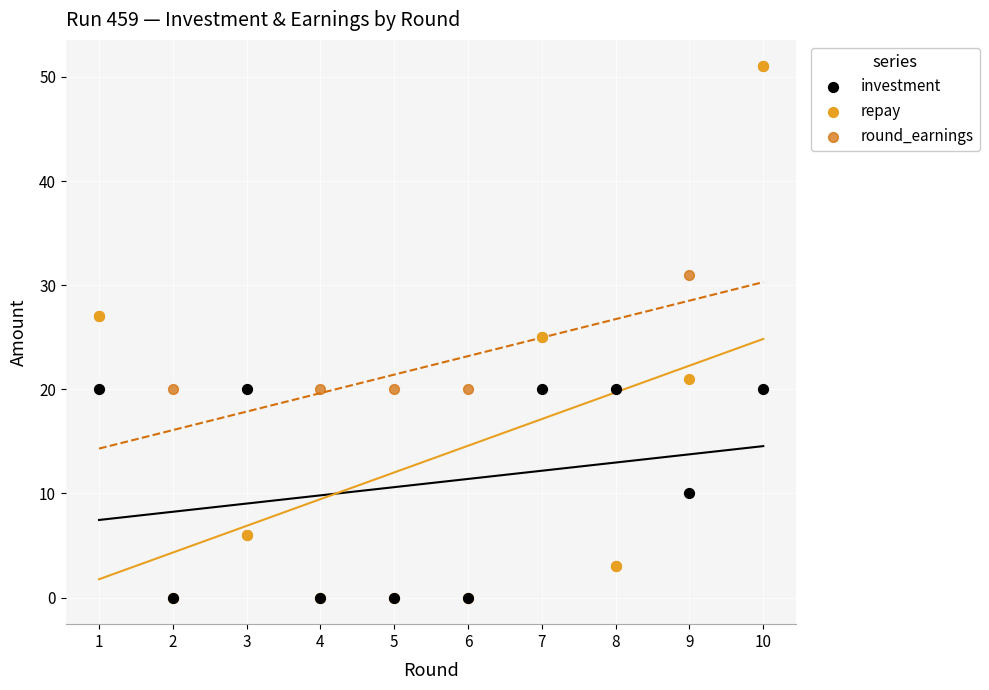

What are all the series names shown in the legend?

investment, repay, round_earnings